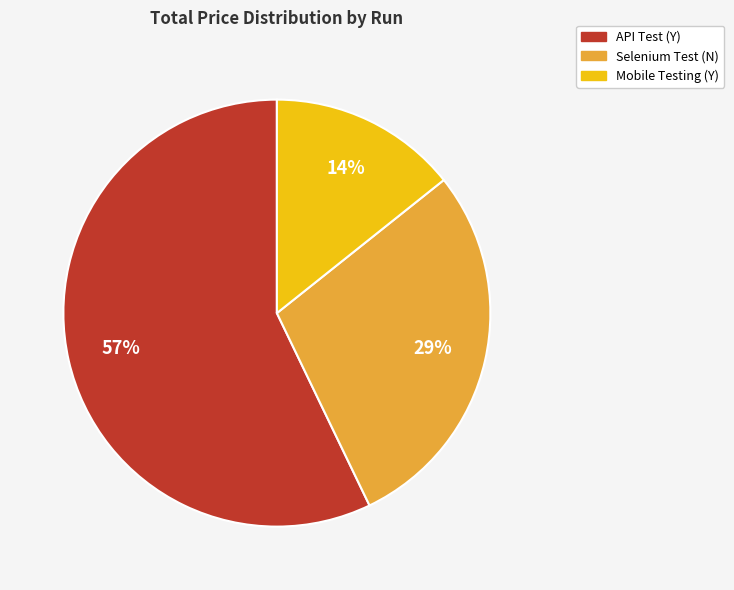

Which category has the biggest portion of the pie?

API Test (Y)